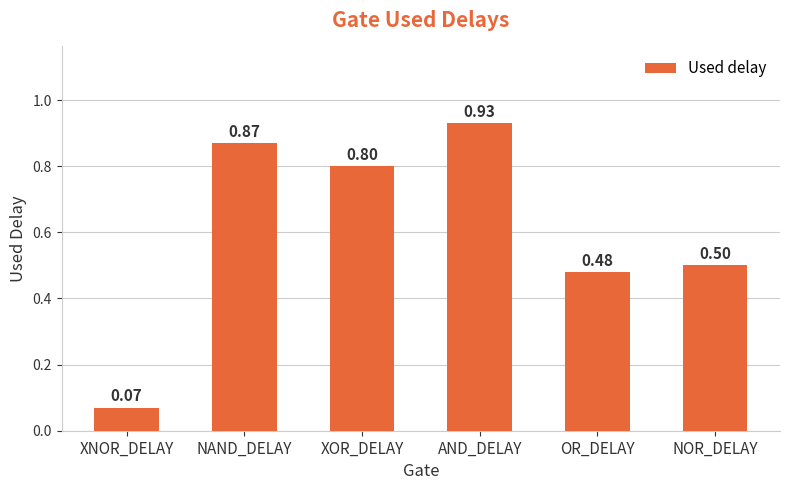

Rank the categories by value from lowest to highest.

XNOR_DELAY, OR_DELAY, NOR_DELAY, XOR_DELAY, NAND_DELAY, AND_DELAY